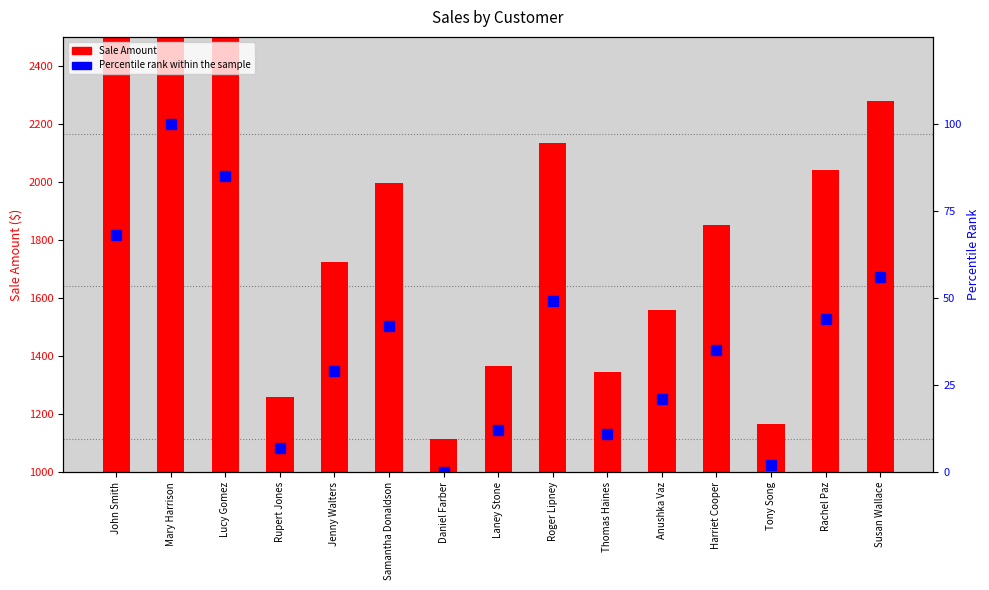

At which category is the sum across all series the highest?

Mary Harrison